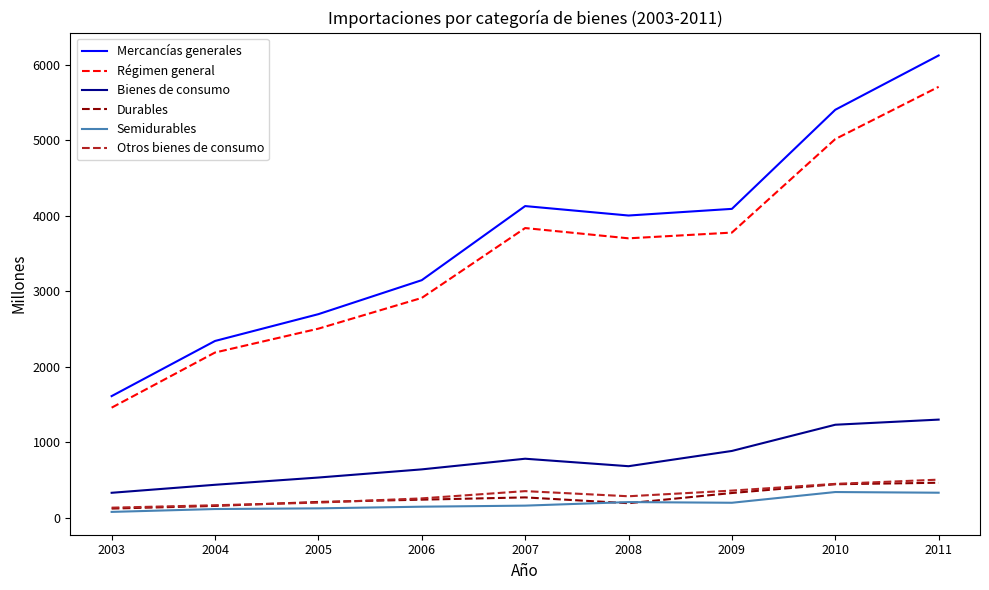

Rank the categories by Régimen general value from lowest to highest.

2003, 2004, 2005, 2006, 2008, 2009, 2007, 2010, 2011